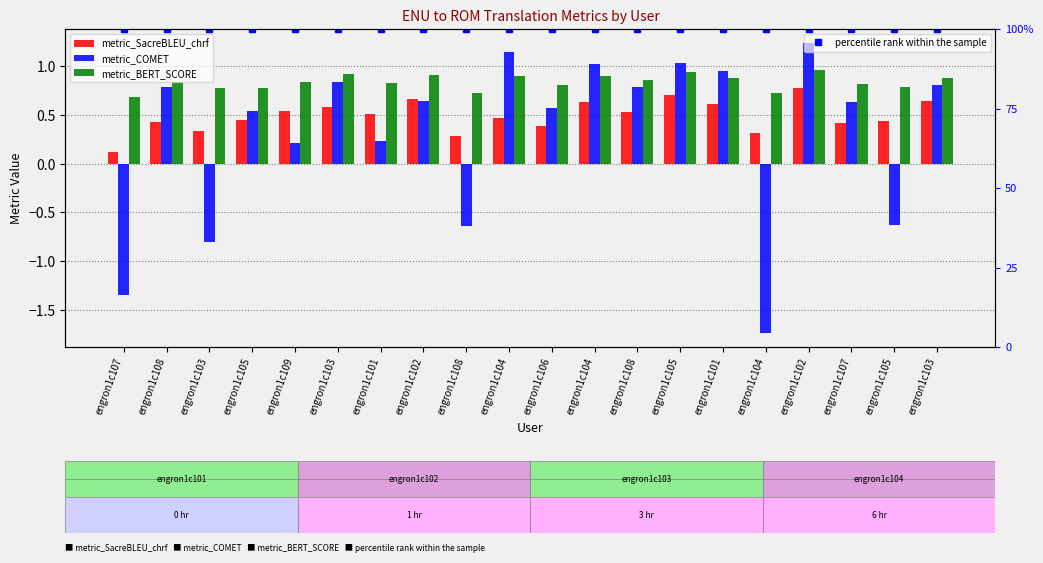

Reading right to left, extract all data points from this chart.

metric_SacreBLEU_chrf: engron1c103=0.6	engron1c105=0.4	engron1c107=0.4	engron1c102=0.8	engron1c104=0.3	engron1c101=0.6	engron1c105=0.7	engron1c108=0.5	engron1c104=0.6	engron1c106=0.4	engron1c104=0.5	engron1c108=0.3	engron1c102=0.7	engron1c101=0.5	engron1c103=0.6	engron1c109=0.5	engron1c105=0.5	engron1c103=0.3	engron1c108=0.4	engron1c107=0.1
metric_COMET: engron1c103=0.8	engron1c105=-0.6	engron1c107=0.6	engron1c102=1.2	engron1c104=-1.7	engron1c101=1.0	engron1c105=1.0	engron1c108=0.8	engron1c104=1.0	engron1c106=0.6	engron1c104=1.1	engron1c108=-0.6	engron1c102=0.6	engron1c101=0.2	engron1c103=0.8	engron1c109=0.2	engron1c105=0.5	engron1c103=-0.8	engron1c108=0.8	engron1c107=-1.3
metric_BERT_SCORE: engron1c103=0.9	engron1c105=0.8	engron1c107=0.8	engron1c102=1.0	engron1c104=0.7	engron1c101=0.9	engron1c105=0.9	engron1c108=0.9	engron1c104=0.9	engron1c106=0.8	engron1c104=0.9	engron1c108=0.7	engron1c102=0.9	engron1c101=0.8	engron1c103=0.9	engron1c109=0.8	engron1c105=0.8	engron1c103=0.8	engron1c108=0.8	engron1c107=0.7
percentile rank within the sample: engron1c103=1.0	engron1c105=1.0	engron1c107=1.0	engron1c102=1.0	engron1c104=1.0	engron1c101=1.0	engron1c105=1.0	engron1c108=1.0	engron1c104=1.0	engron1c106=1.0	engron1c104=1.0	engron1c108=1.0	engron1c102=1.0	engron1c101=1.0	engron1c103=1.0	engron1c109=1.0	engron1c105=1.0	engron1c103=1.0	engron1c108=1.0	engron1c107=1.0